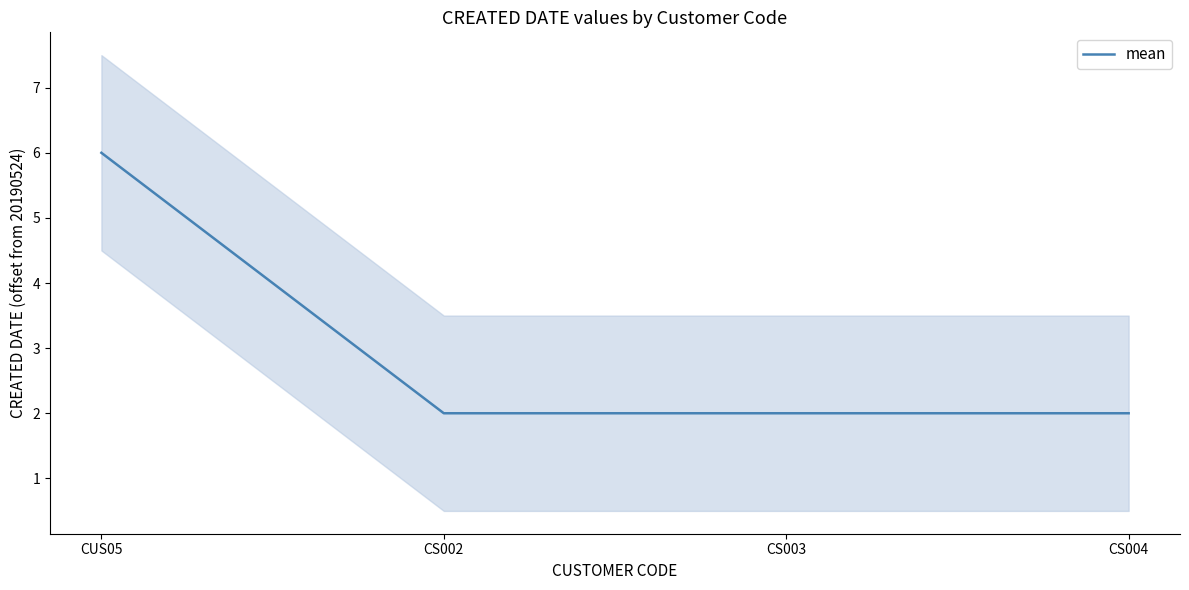

Which label corresponds to the smallest value in the chart?

CS002